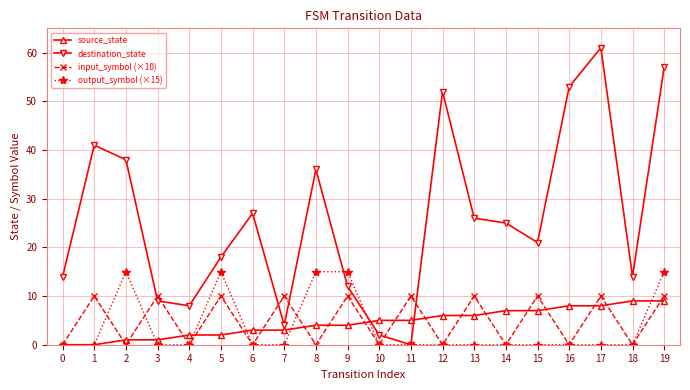

Which series has the largest range (max minus min)?

destination_state